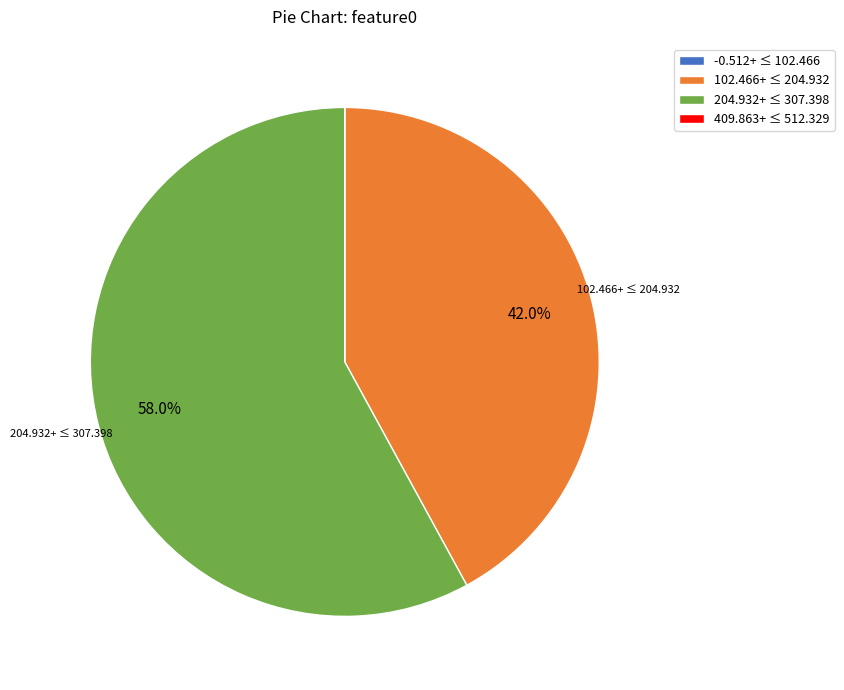

To the nearest percent, what is the difference between the largest and smallest slice percentages?

58%